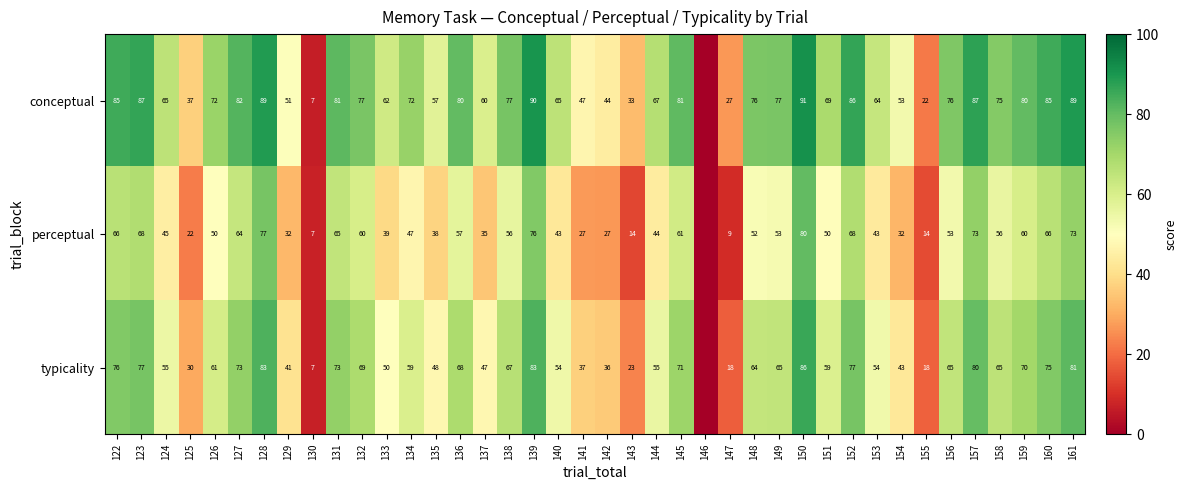

The typicality series shows 28 at 127. True or false?

False